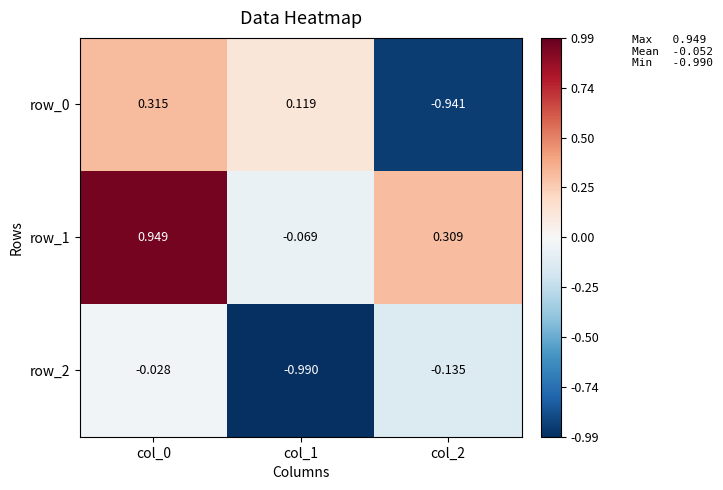

What is the sum of the row_2 values at col_2 and col_1?

-1.1